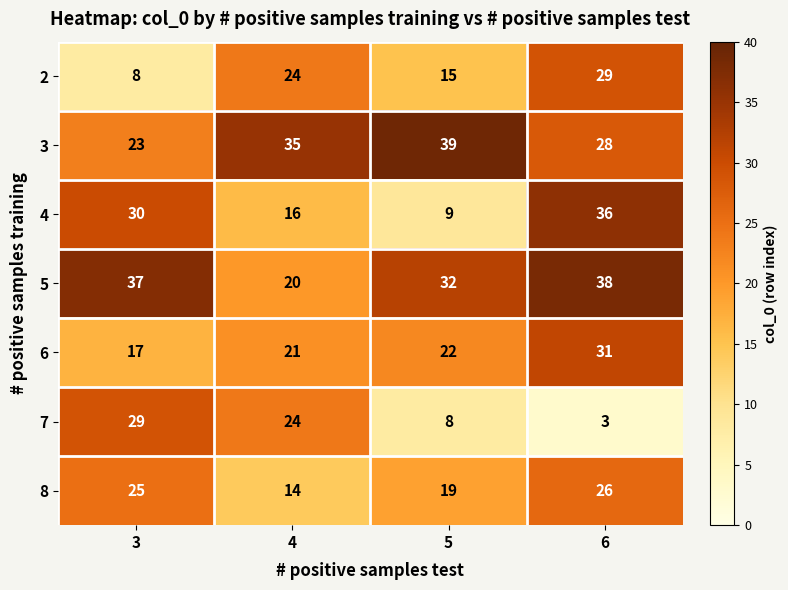

Which series has the largest total across all categories?

5